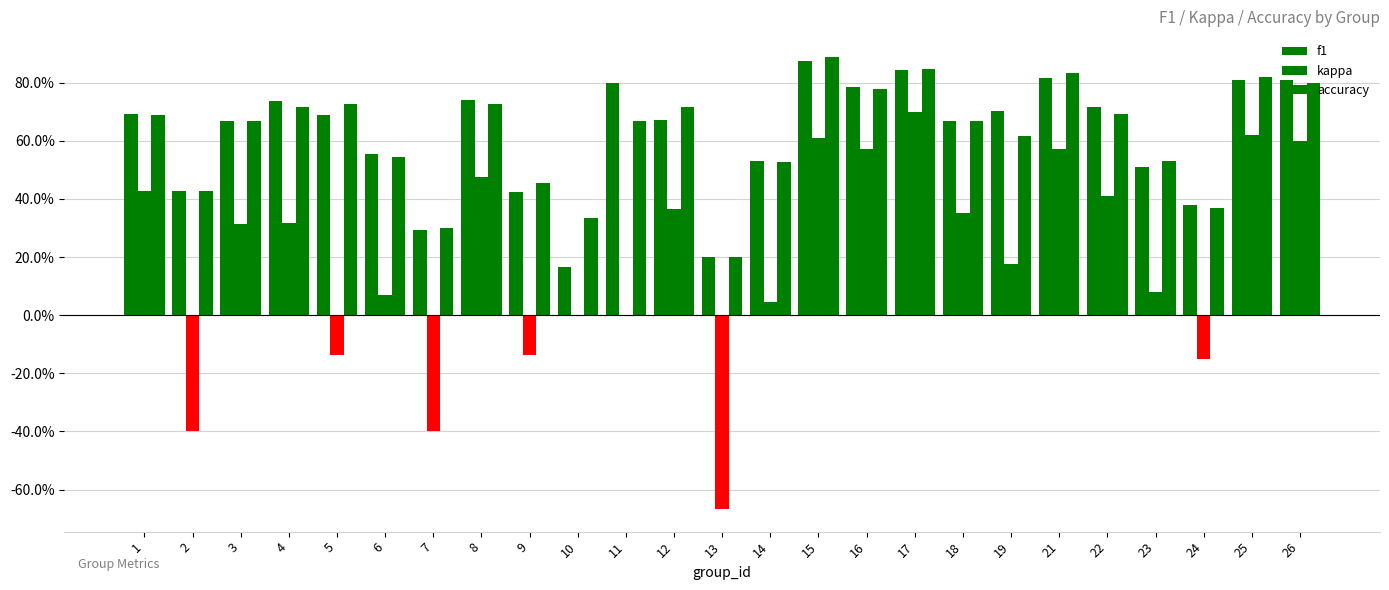

Rank the series by their maximum value, from lowest to highest.

kappa, f1, accuracy